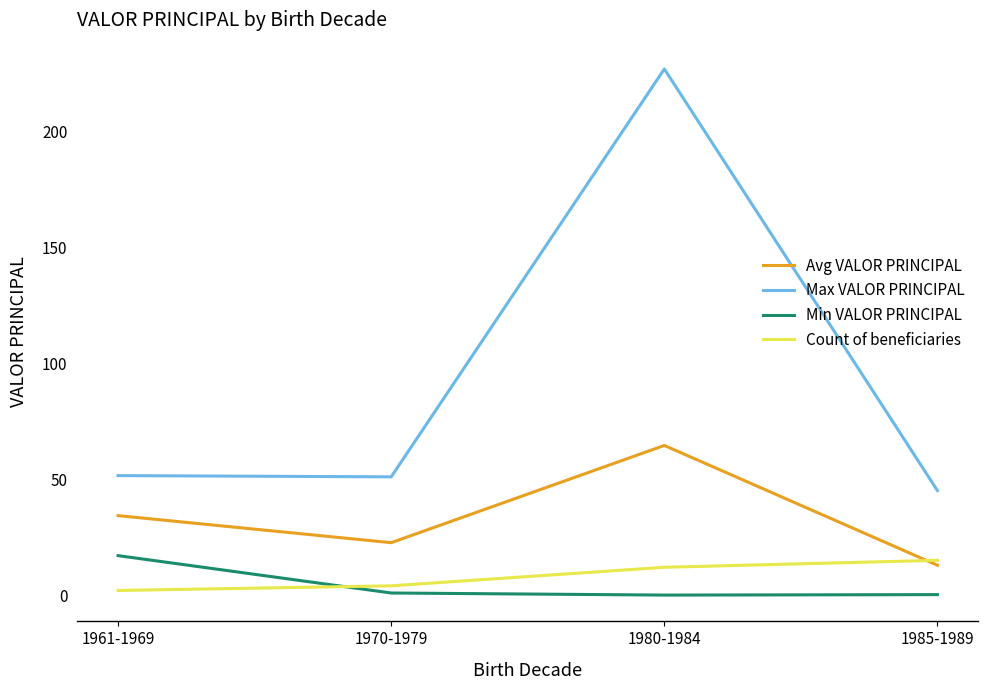

Which label corresponds to the largest value in the chart?

1980-1984